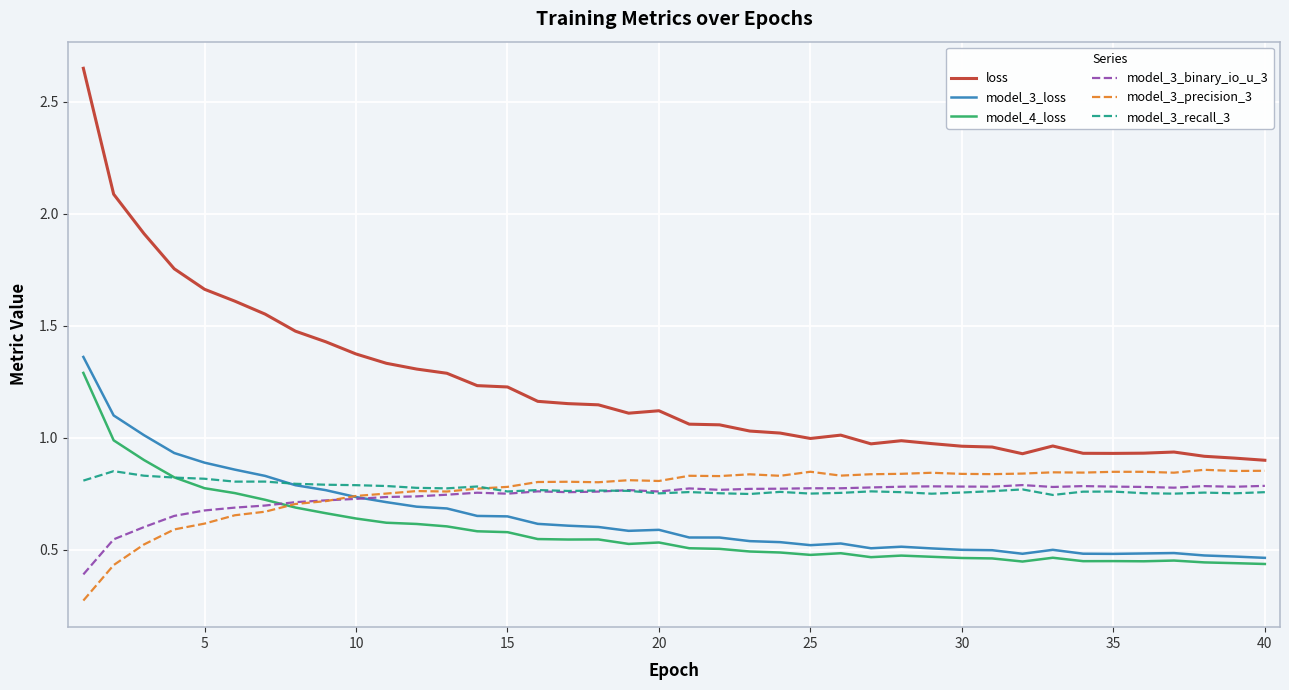

Does the chart have visible grid lines?

Yes